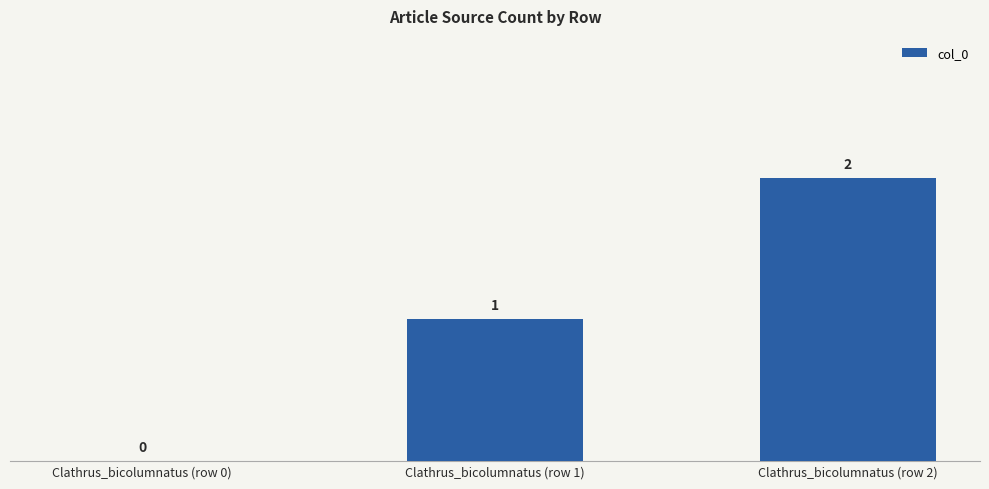

What is the difference between the values at Clathrus_bicolumnatus (row 1) and Clathrus_bicolumnatus (row 2)?

1